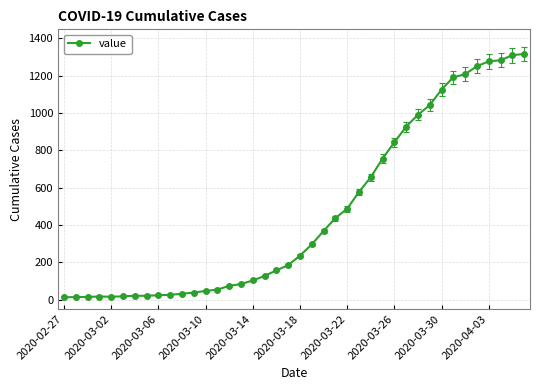

What is the difference between the maximum and minimum values?

1304